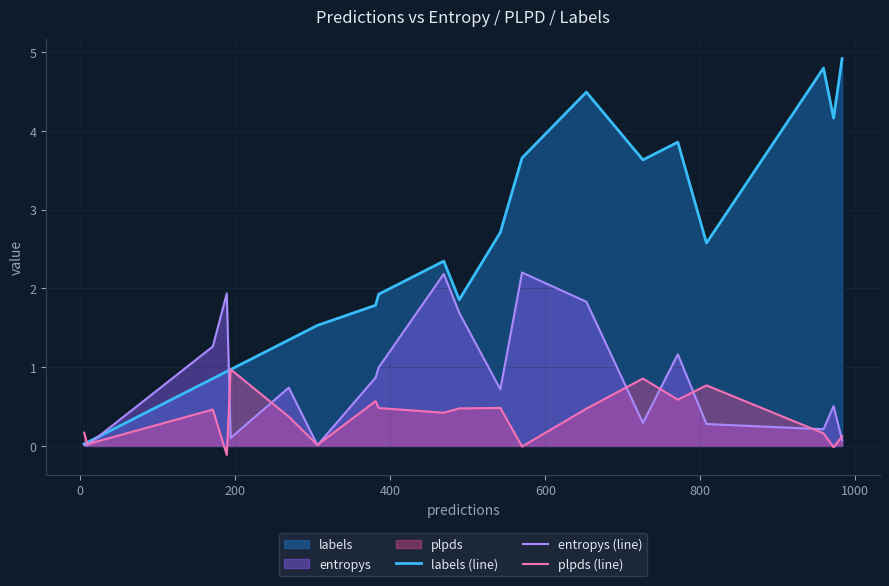

True or false: labels (line) and plpds (line) cross at least once.

True